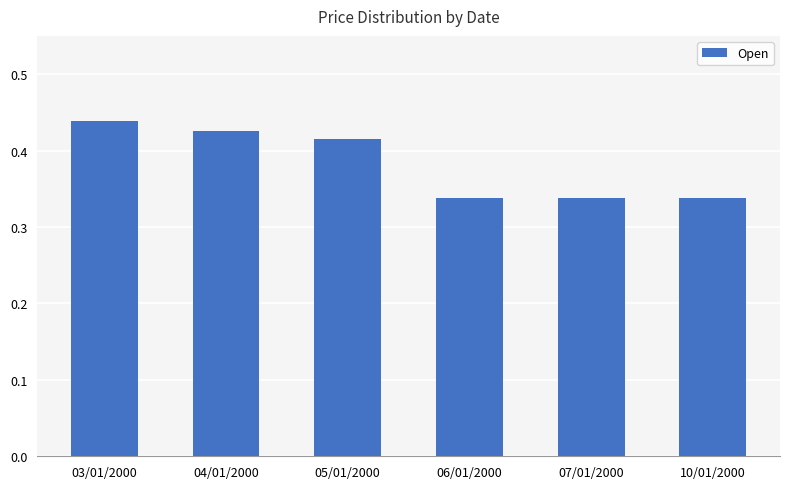

What is the label of the 2nd bar from the left?

04/01/2000